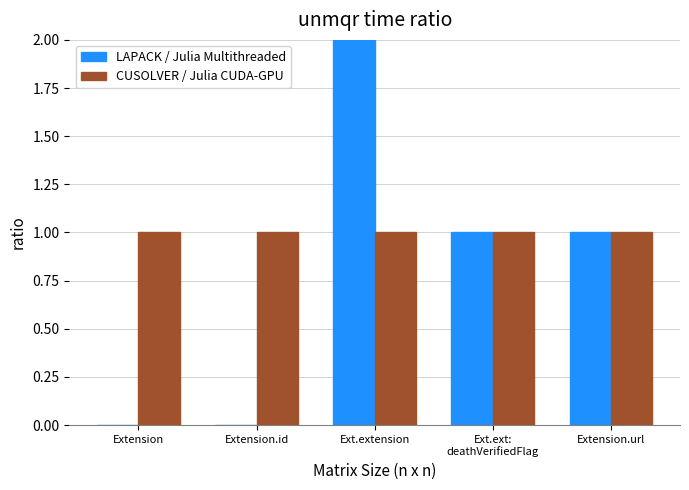

How many groups of bars are there?

5